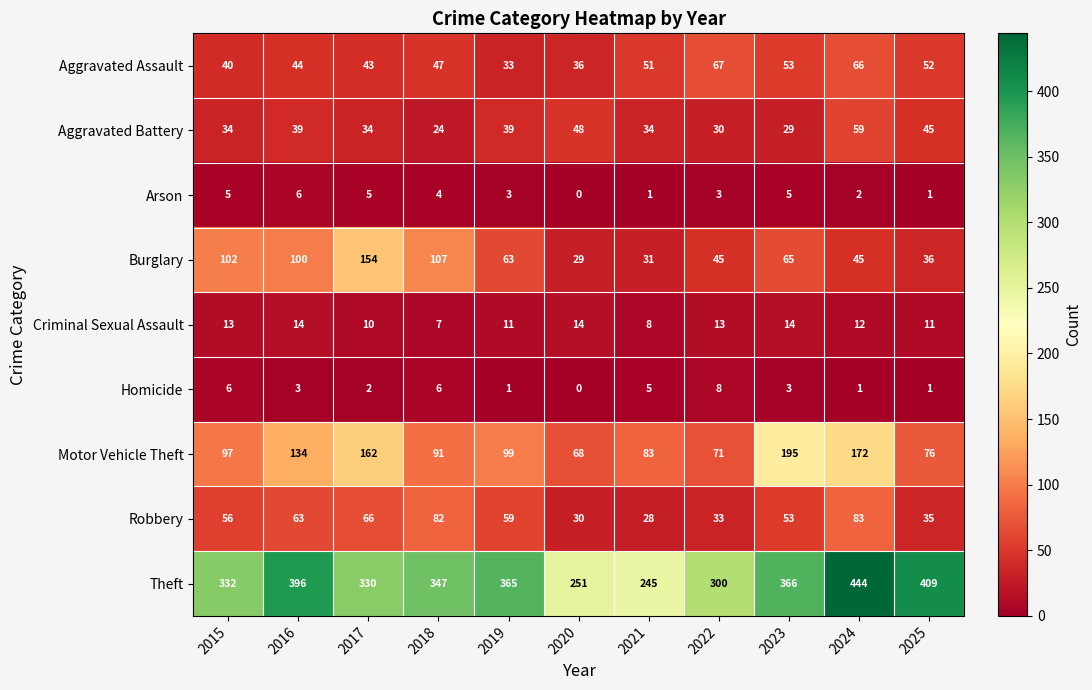

True or false: Theft has a value of 174 at 2020.

False